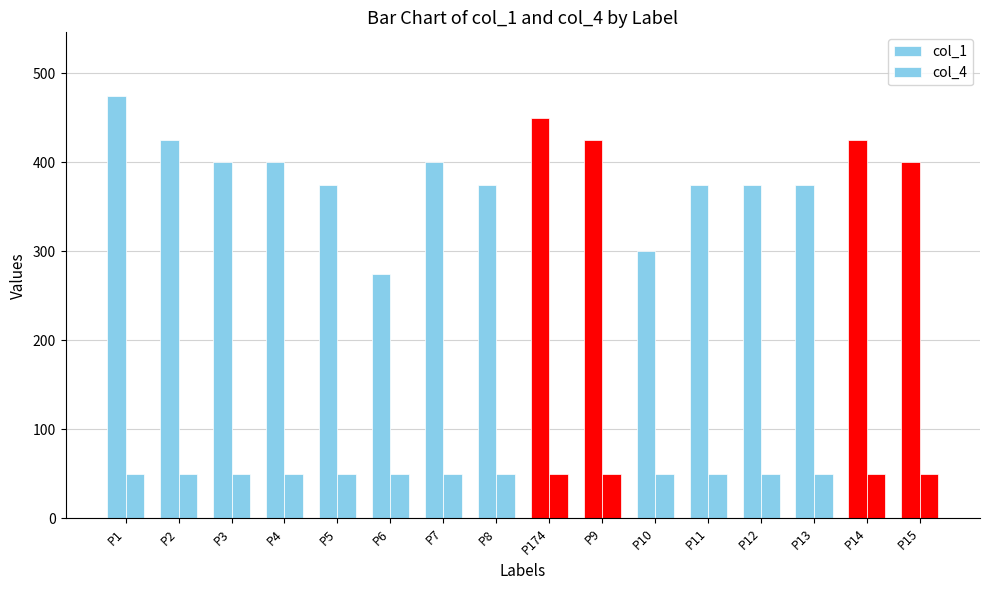

The value of col_4 at P5 is 50. True or false?

True